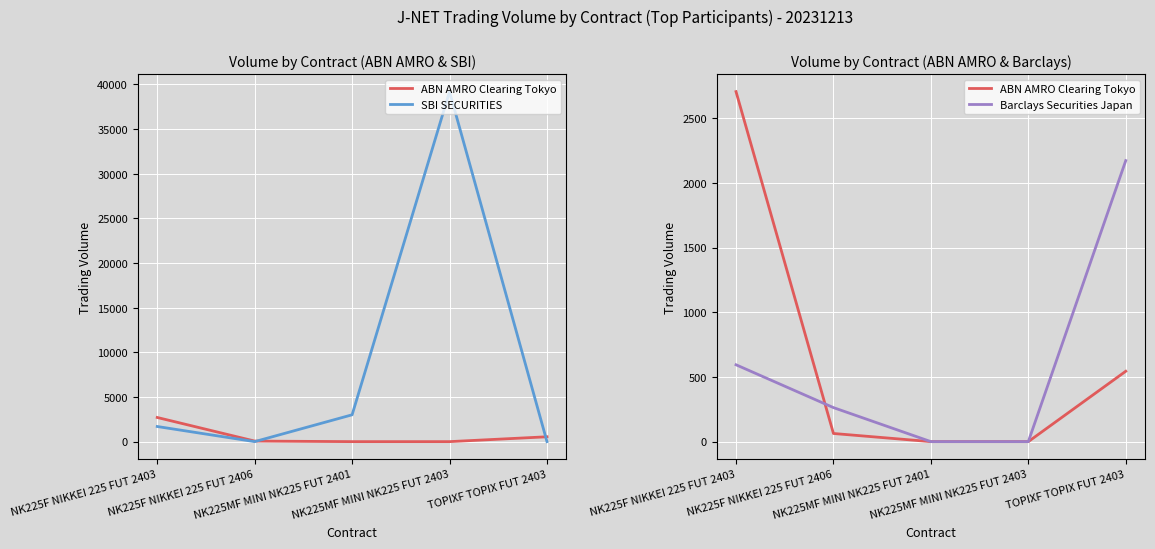

What is the difference between the maximum and minimum values in the ABN AMRO Clearing Tokyo series?

2705